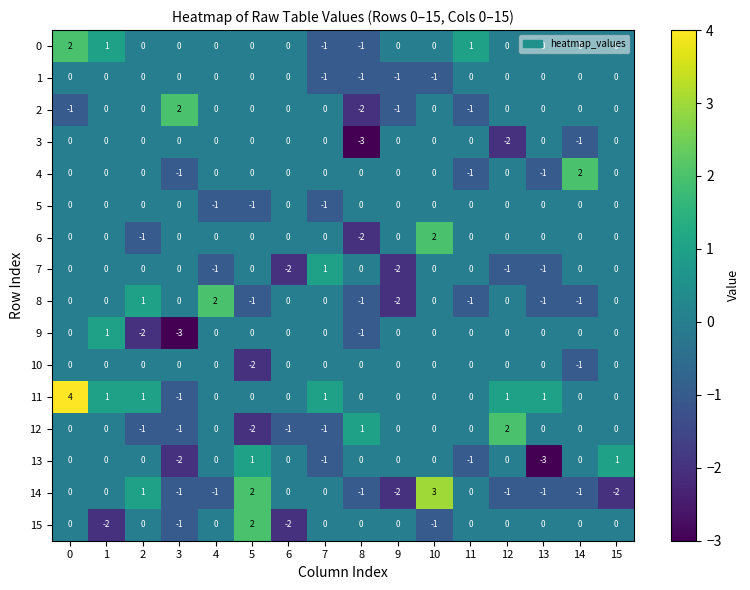

What is the smallest value displayed?

-3